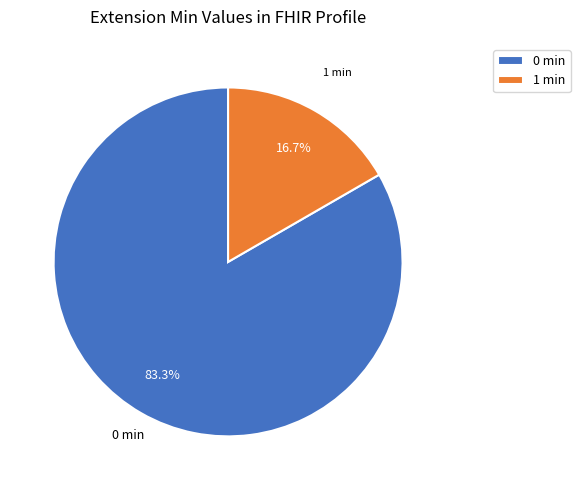

Is the sum of 0 min and 1 min greater than half?

Yes